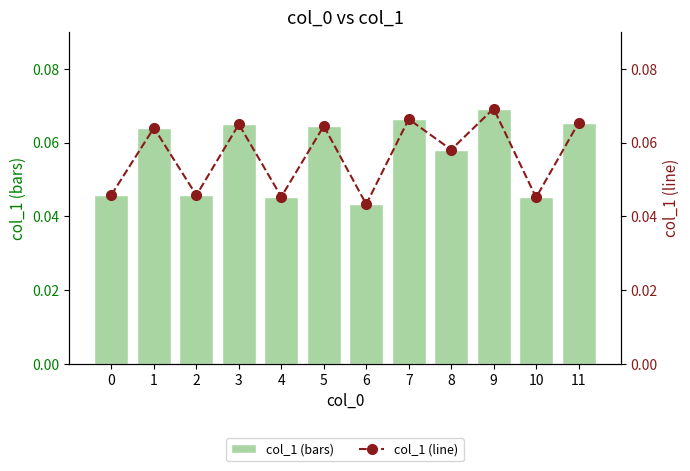

Where is col_1 (line) nearest to the value 0?

6